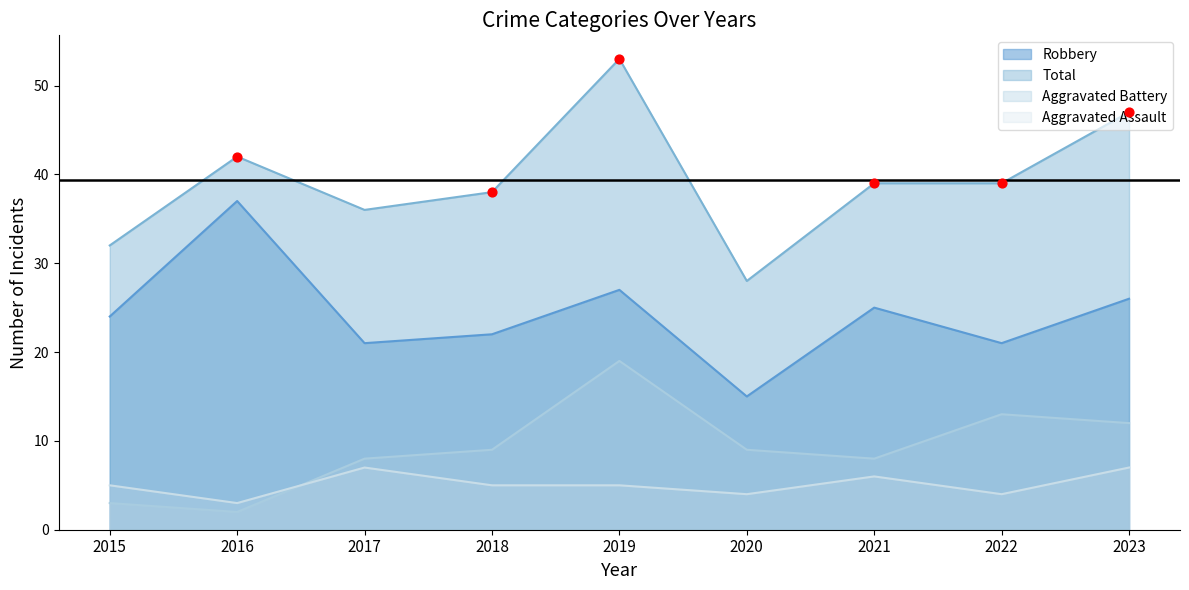

Which series has the widest spread of Y values?

Total